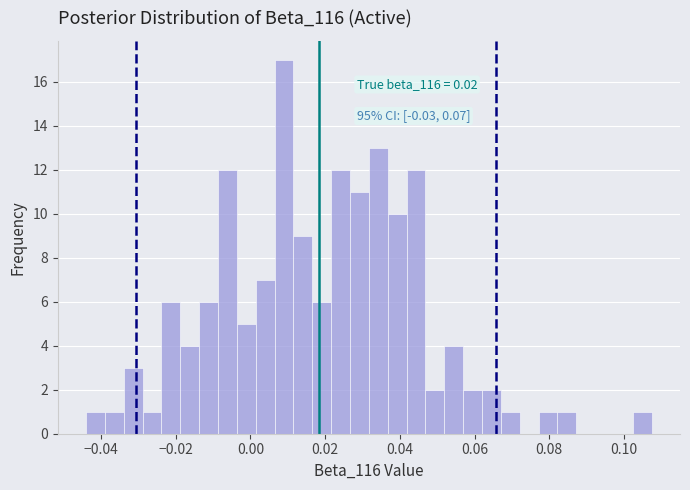

Read against the x-axis, roughly where is the centre of the tallest bar?

0.010